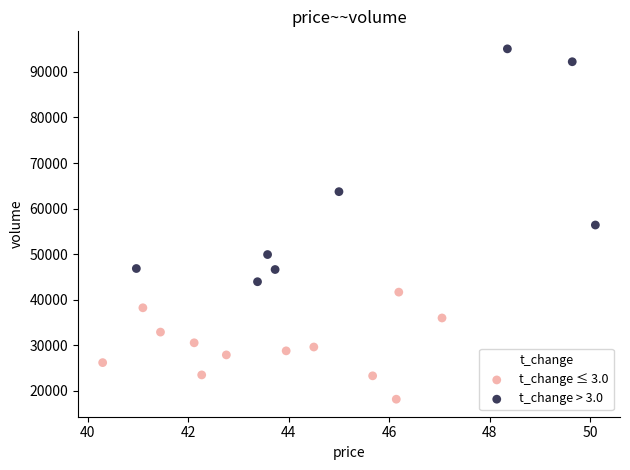

What are all the series names shown in the legend?

t_change ≤ 3.0, t_change > 3.0